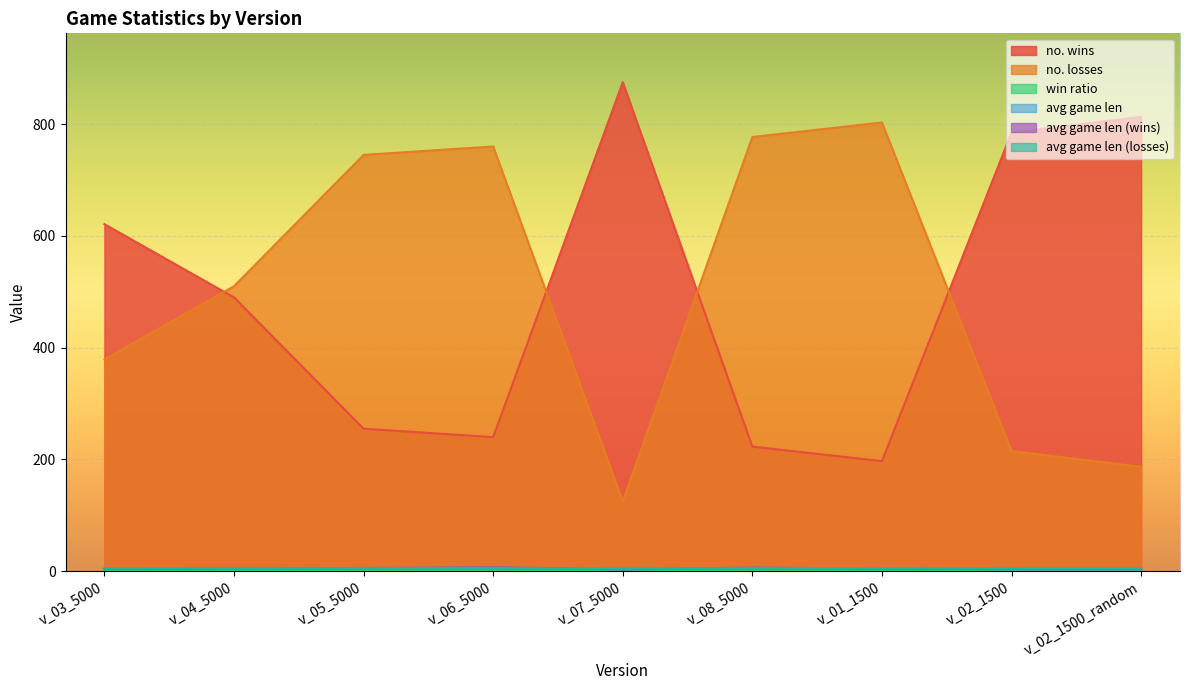

At v_01_1500, list the series in order from smallest to largest.

win ratio, avg game len (wins), avg game len, avg game len (losses), no. wins, no. losses